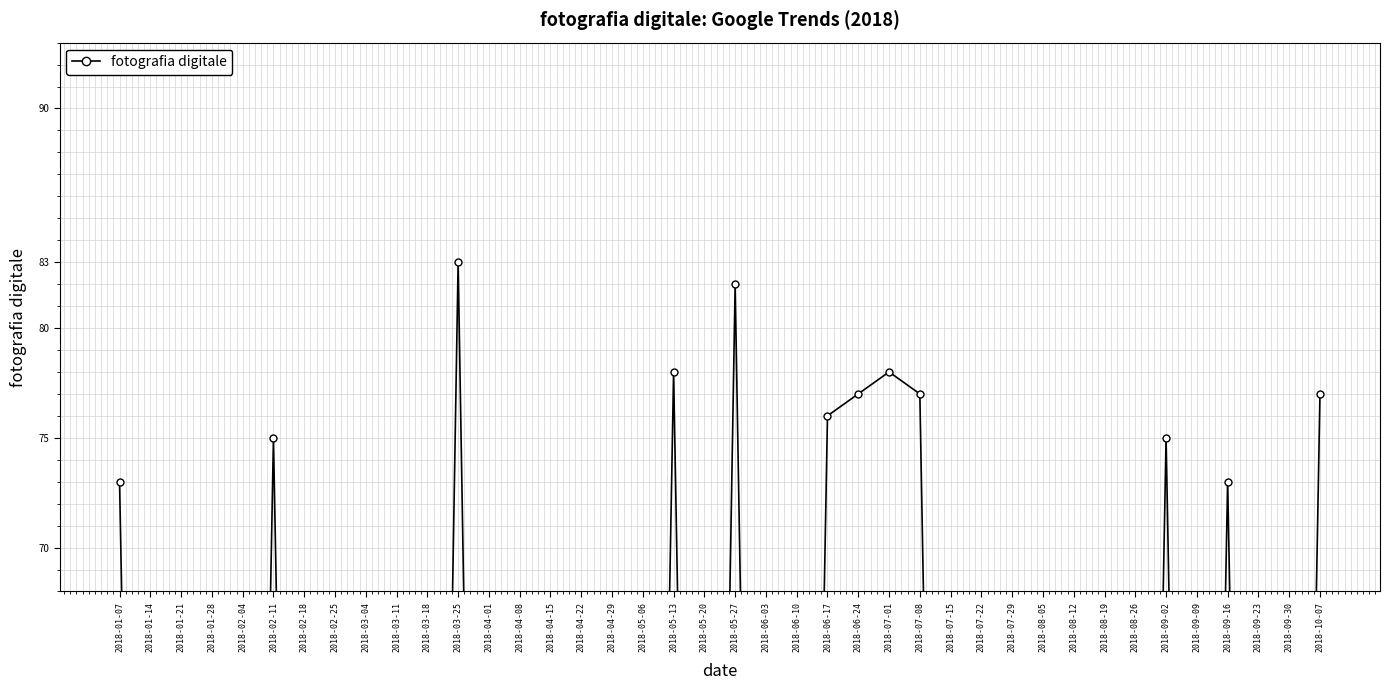

List the labels in order of value, smallest first.

2018-01-14, 2018-01-21, 2018-01-28, 2018-02-04, 2018-02-18, 2018-02-25, 2018-03-04, 2018-03-11, 2018-03-18, 2018-04-01, 2018-04-08, 2018-04-15, 2018-04-22, 2018-04-29, 2018-05-06, 2018-05-20, 2018-06-03, 2018-06-10, 2018-07-15, 2018-07-22, 2018-07-29, 2018-08-05, 2018-08-12, 2018-08-19, 2018-08-26, 2018-09-09, 2018-09-23, 2018-09-30, 2018-01-07, 2018-09-16, 2018-02-11, 2018-09-02, 2018-06-17, 2018-06-24, 2018-07-08, 2018-10-07, 2018-05-13, 2018-07-01, 2018-05-27, 2018-03-25